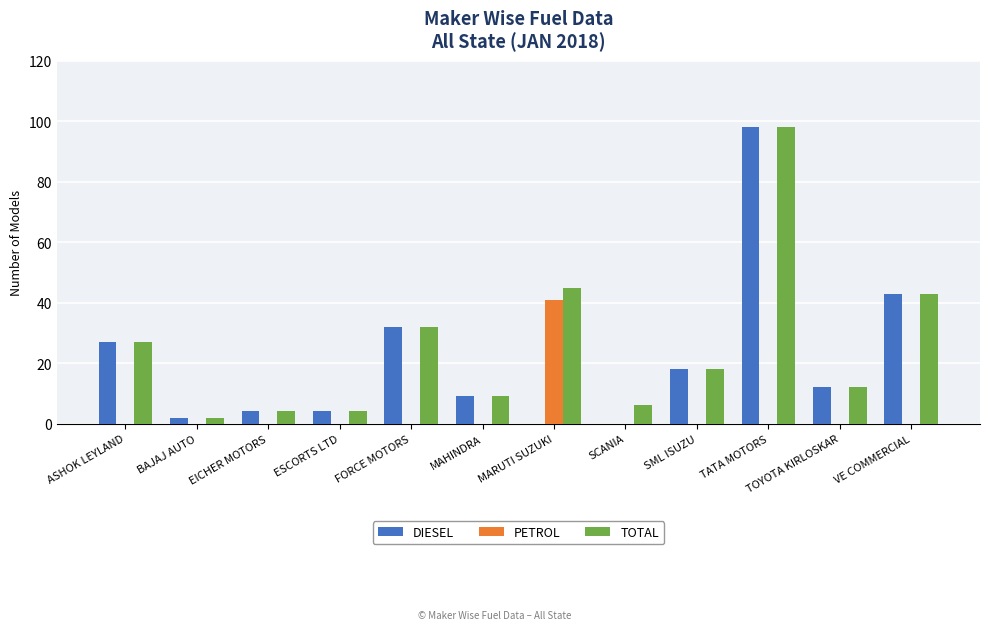

What is the total value across all series at FORCE MOTORS?

64